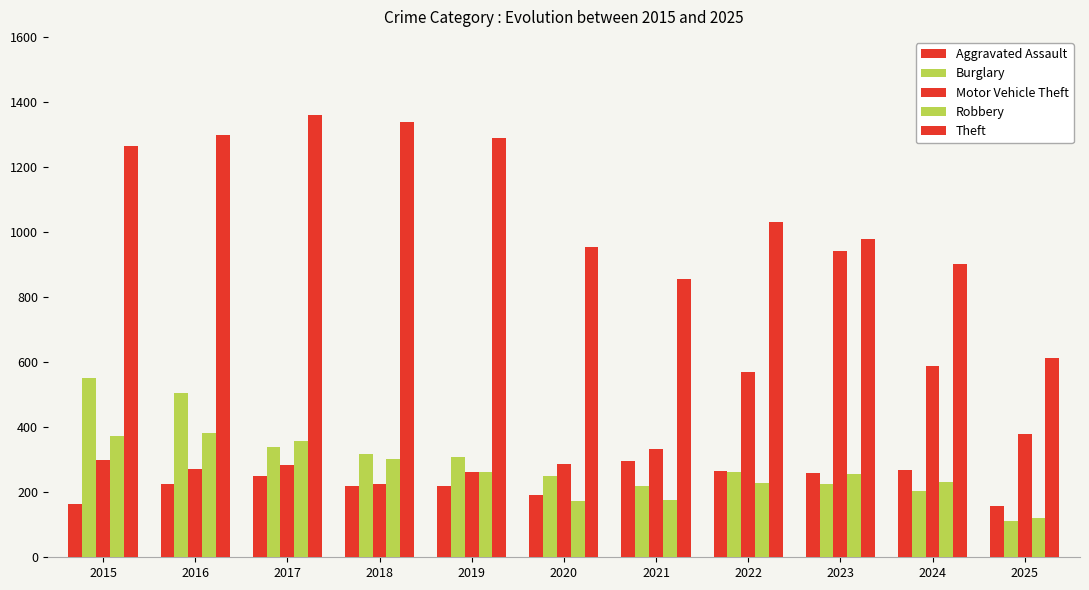

How many groups of bars are there?

11